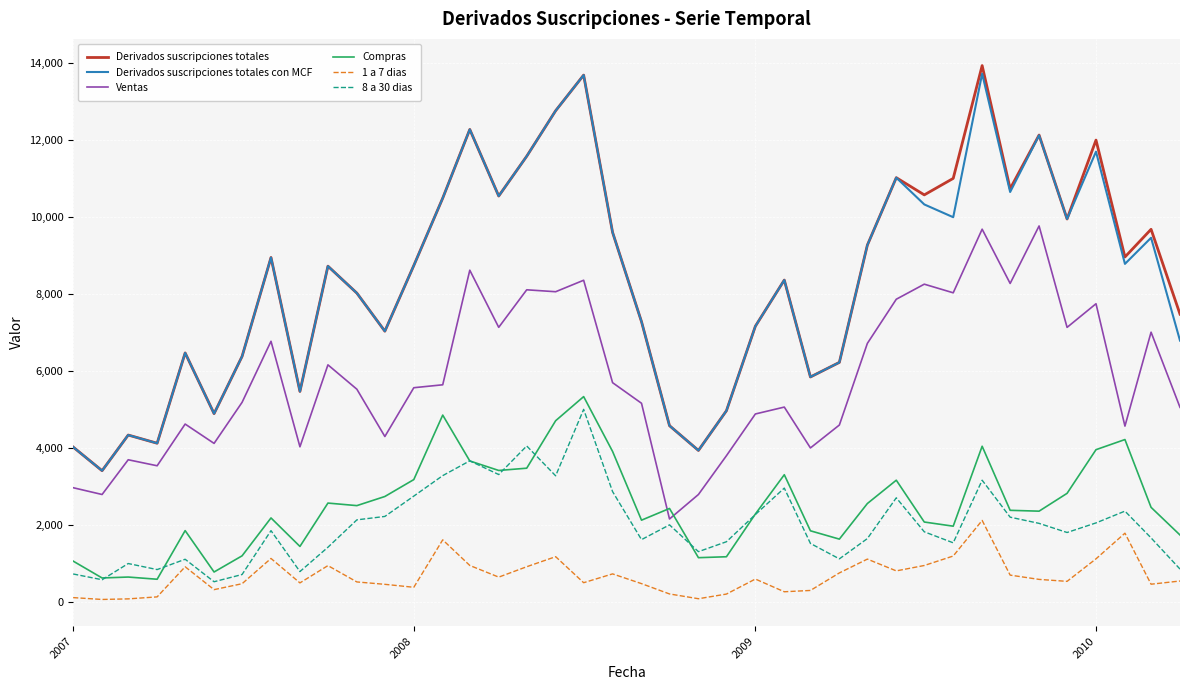

True or false: Ventas and Derivados suscripciones totales cross at least once.

False